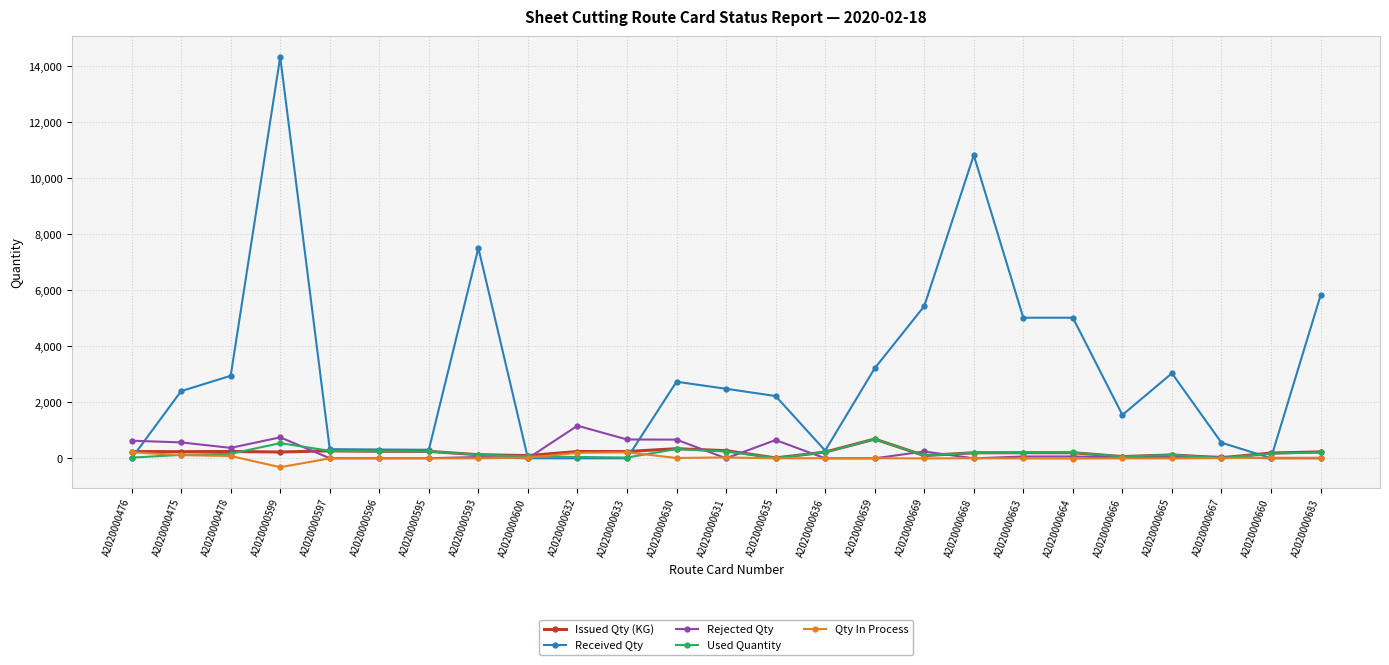

What is the total value across all series at A2020000597?

866.0